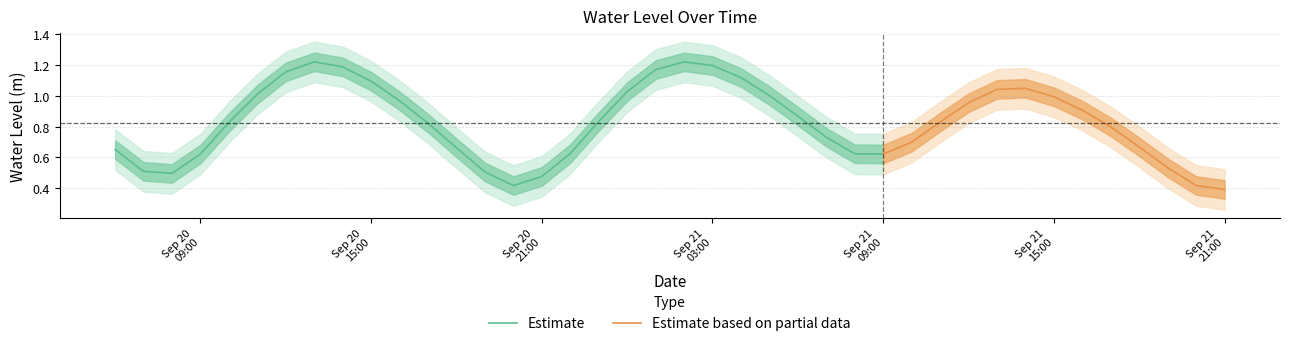

What is the change in value from 2023-09-20 07:00:00 to 2023-09-21 08:00:00?

+0.1